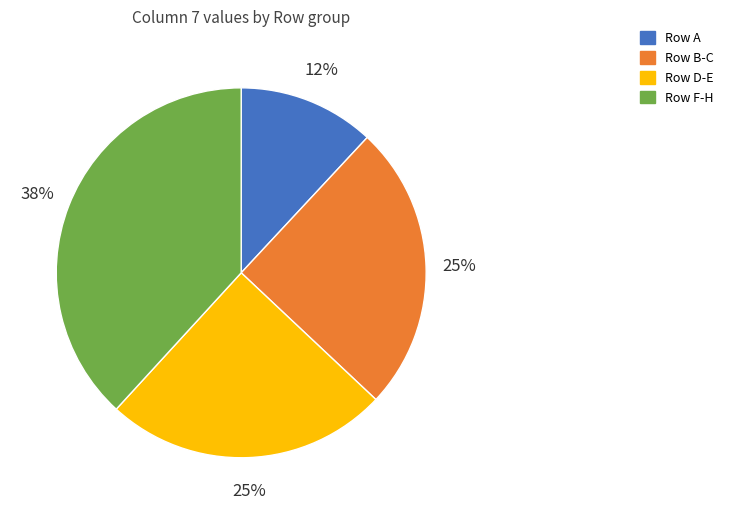

True or false: Row B-C accounts for 36% of the total.

False